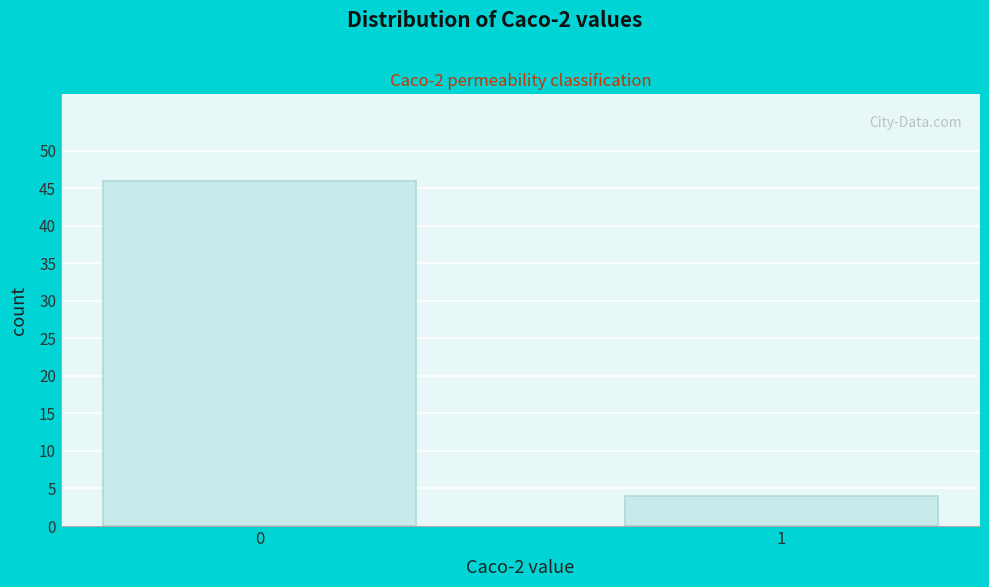

Reading left to right, what are all the values shown in this chart?

0=46	1=4